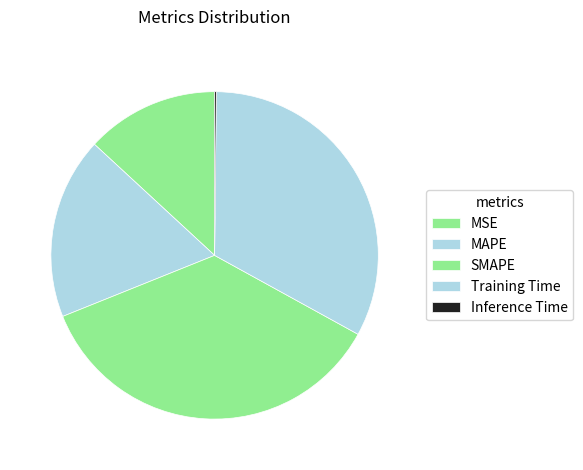

How many segments does this pie chart have?

5